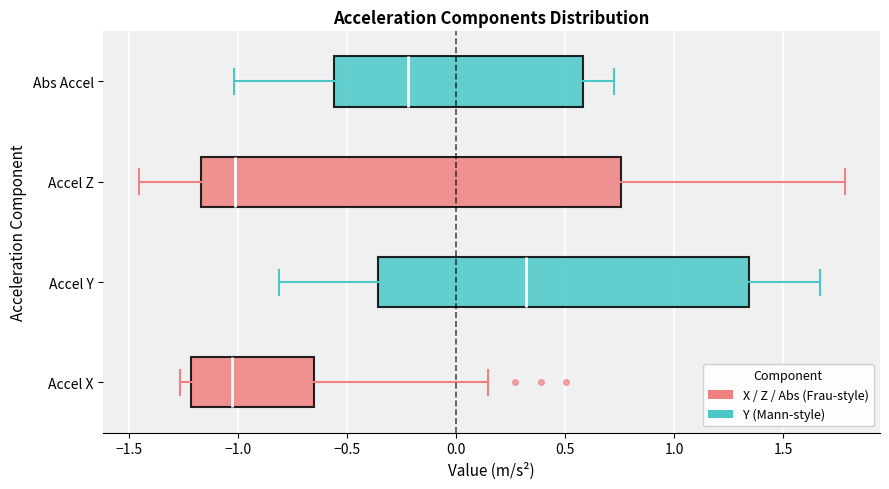

Reading bottom to top, transcribe this box plot: for each box, give where its median line is, the range the box spans, and where its two whiskers end, as read against the x-axis. The values are not printed on the chart, so give them approximately, as read against the axis.

Accel X: median -1.05, box -1.20 to -0.65, whiskers -1.25 to 0.15
Accel Y: median 0.30, box -0.35 to 1.35, whiskers -0.80 to 1.65
Accel Z: median -1.00, box -1.15 to 0.75, whiskers -1.45 to 1.80
Abs Accel: median -0.20, box -0.55 to 0.60, whiskers -1.00 to 0.70